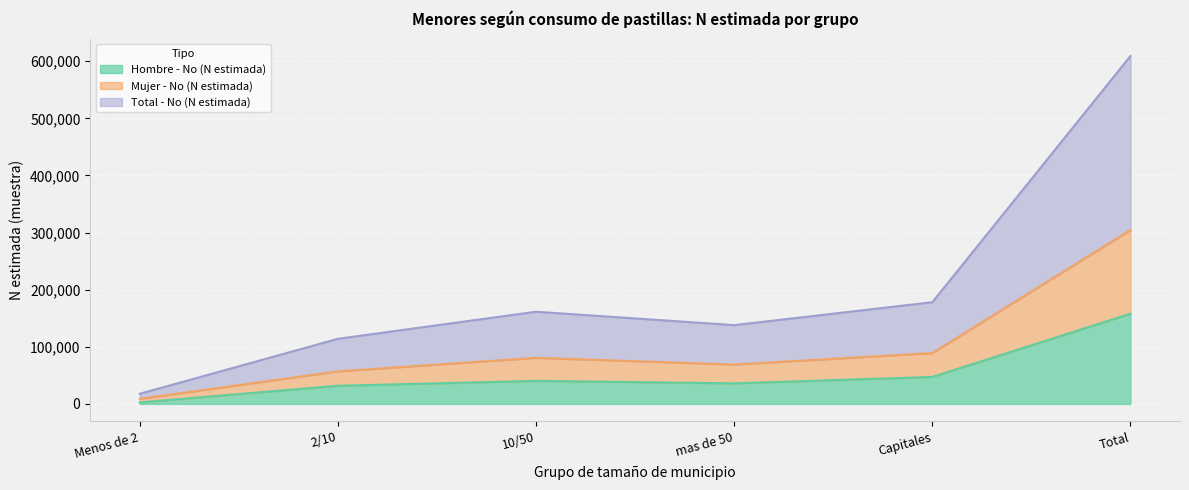

Is it true that Mujer - No (N estimada) equals 56984 at 2/10?

True